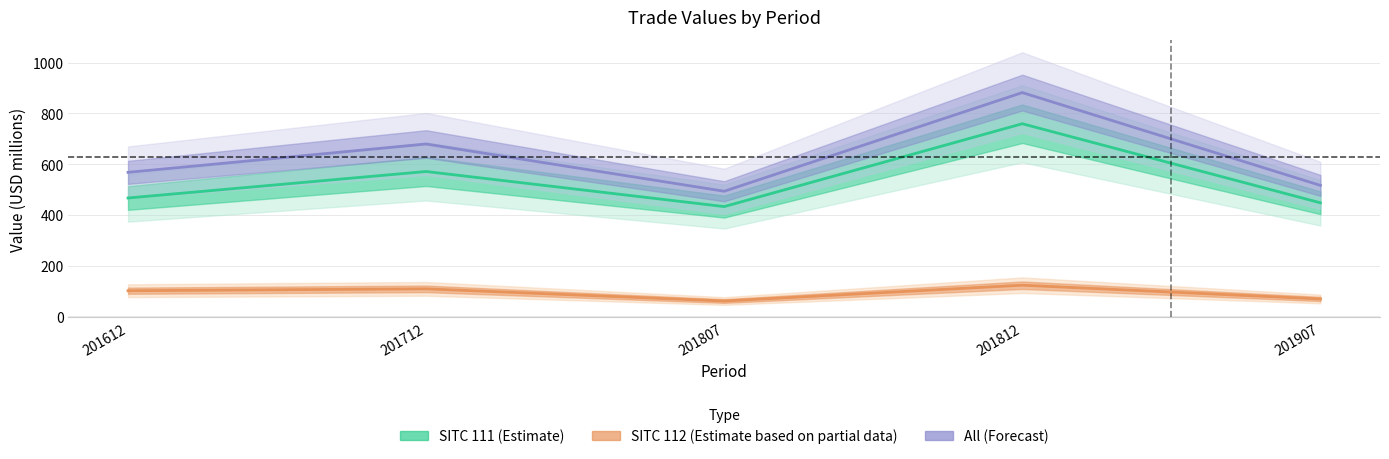

What is the difference between the maximum and minimum values in the SITC 111 (Estimate) series?

326.7